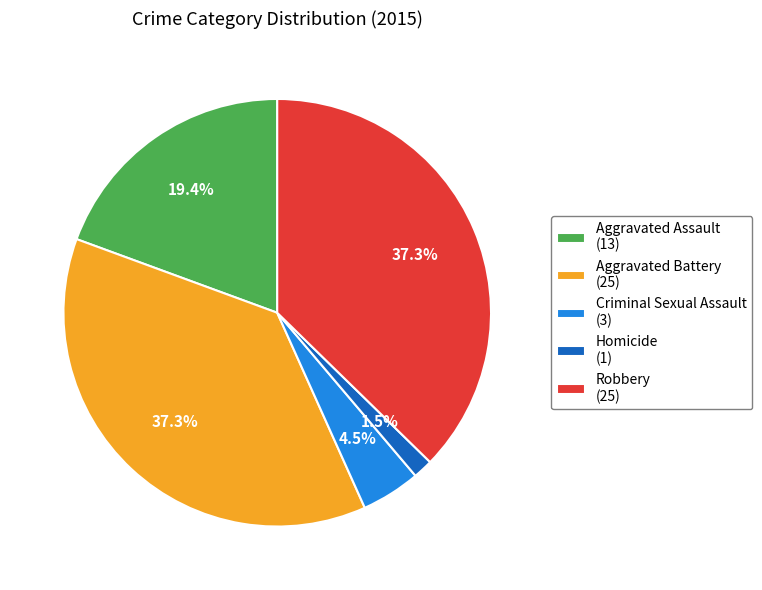

Is the sum of Aggravated Assault and Homicide greater than half?

No